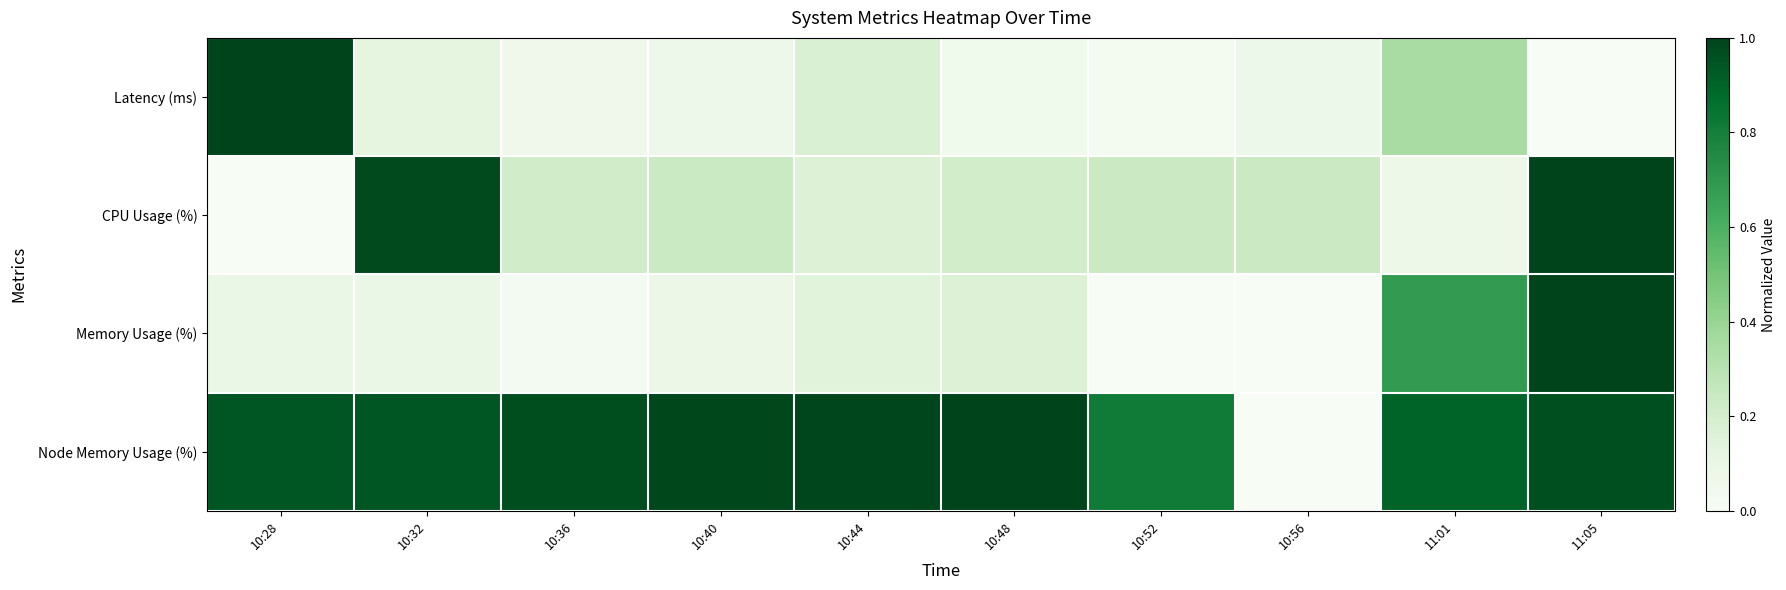

Between 10:36 and 10:52, which is larger?

10:36